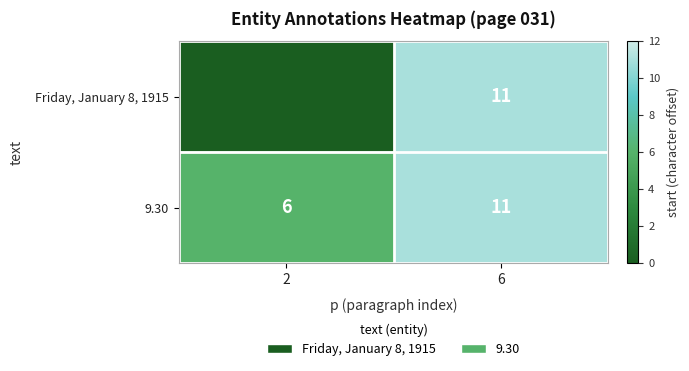

What is the highest value of the Friday, January 8, 1915 series?

11